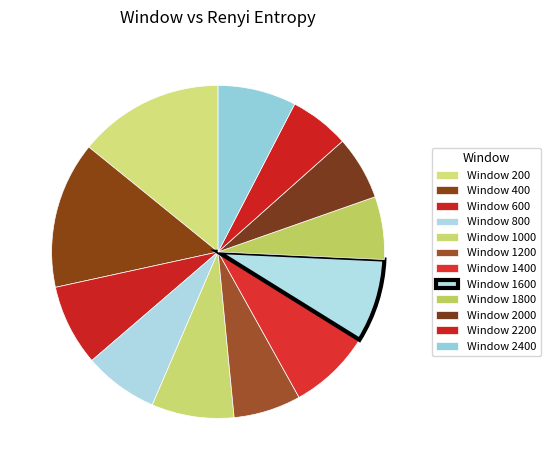

Does any single category account for the majority?

No